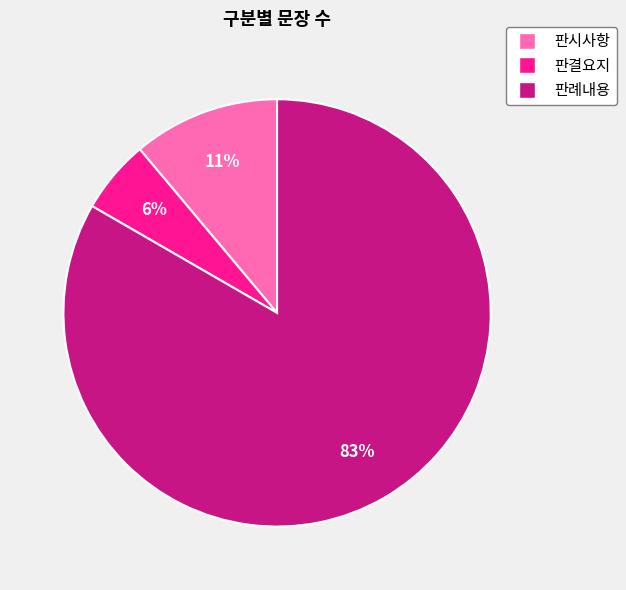

Which has a higher value, 판결요지 or 판시사항?

판시사항